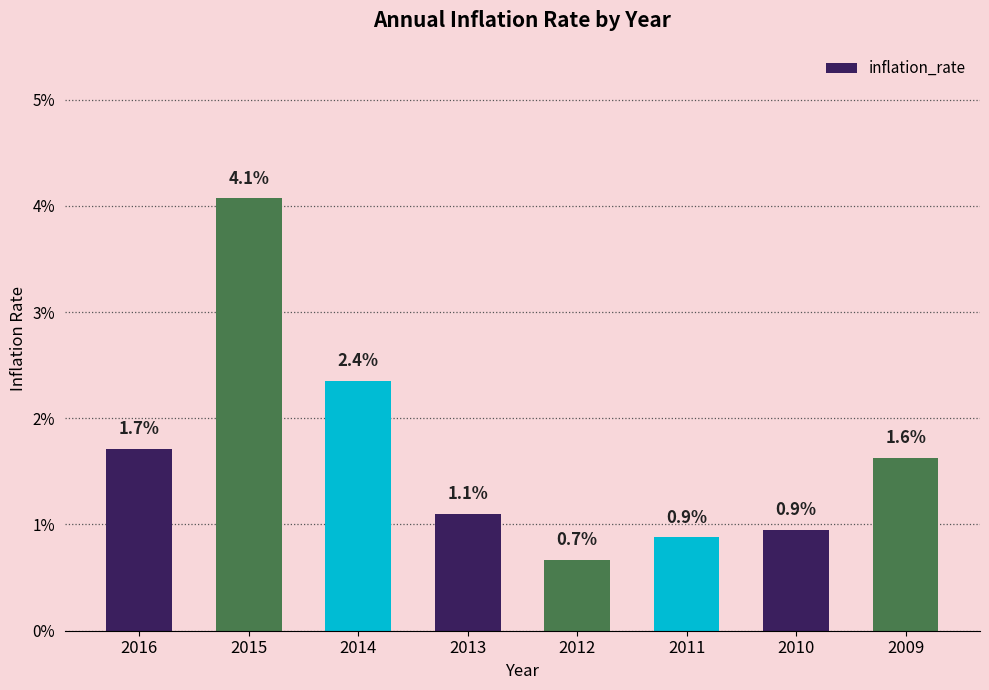

Are the bars horizontal?

No